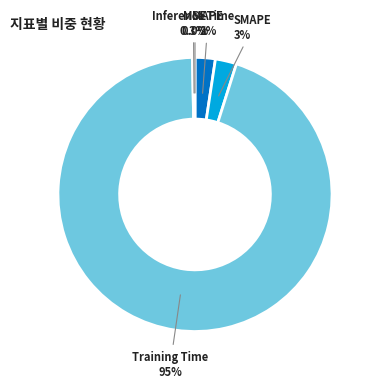

Is there a majority slice in this chart?

Yes